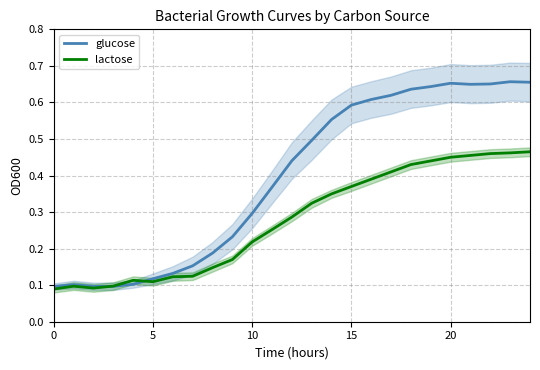

What is the spread (max minus min) of values at 24?

0.2